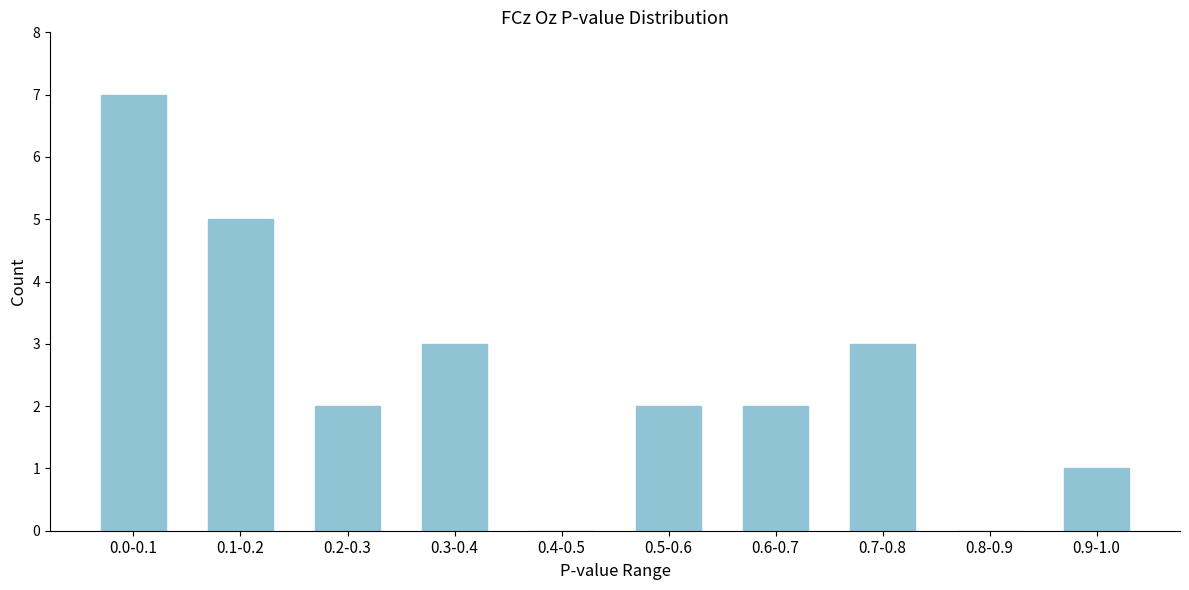

Reading left to right, what are all the values shown in this chart?

0.0-0.1=7	0.1-0.2=5	0.2-0.3=2	0.3-0.4=3	0.4-0.5=0	0.5-0.6=2	0.6-0.7=2	0.7-0.8=3	0.8-0.9=0	0.9-1.0=1